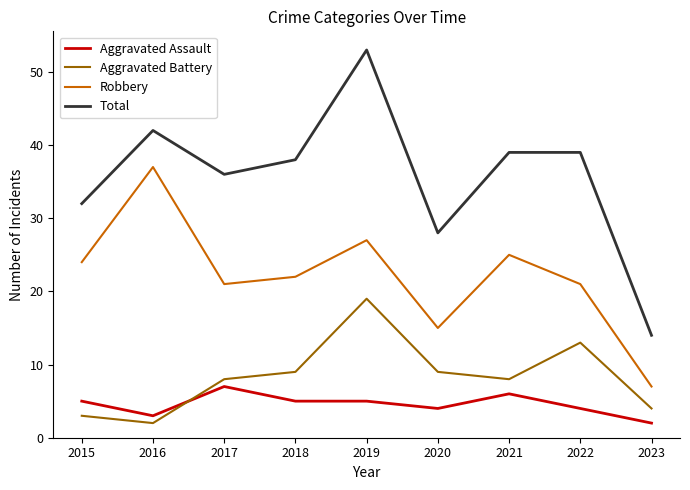

True or false: Total and Aggravated Assault cross at least once.

False